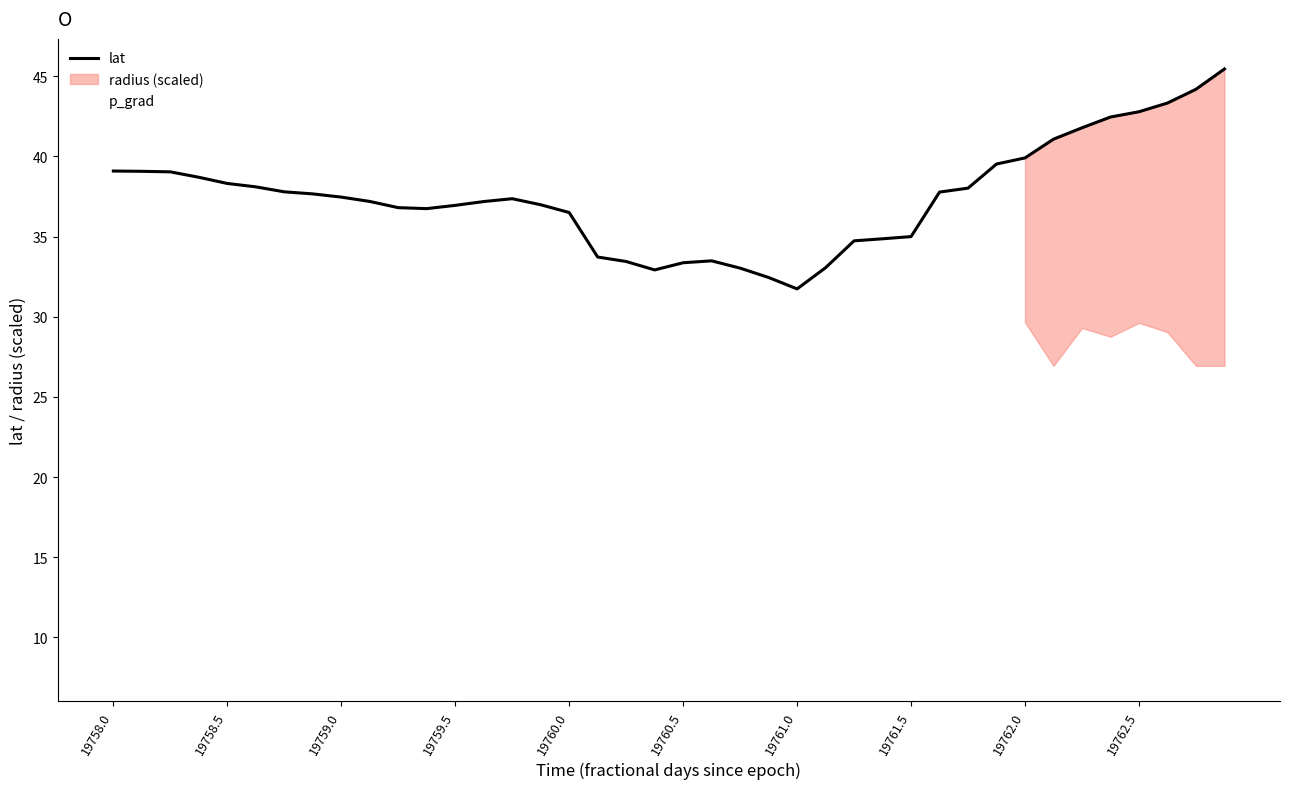

Between 19758.0 and 19761.0, which series saw the biggest shift?

lat